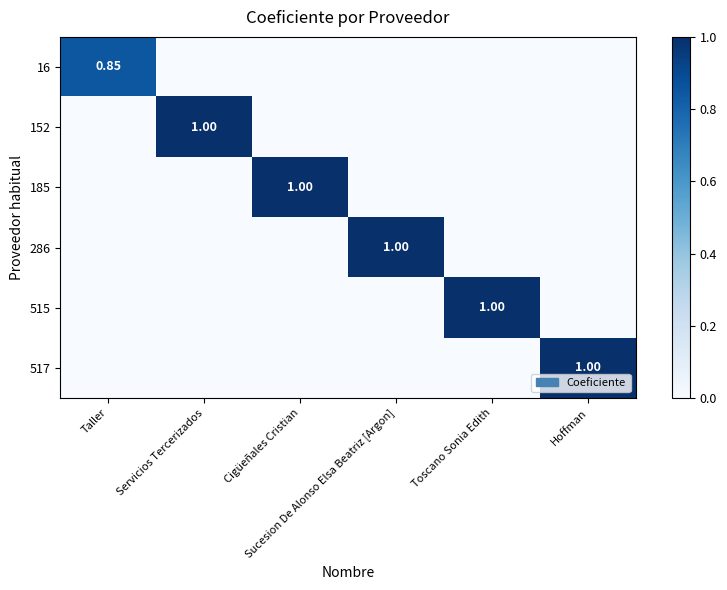

List the series in order of their peak value, highest first.

152, 185, 286, 515, 517, 16